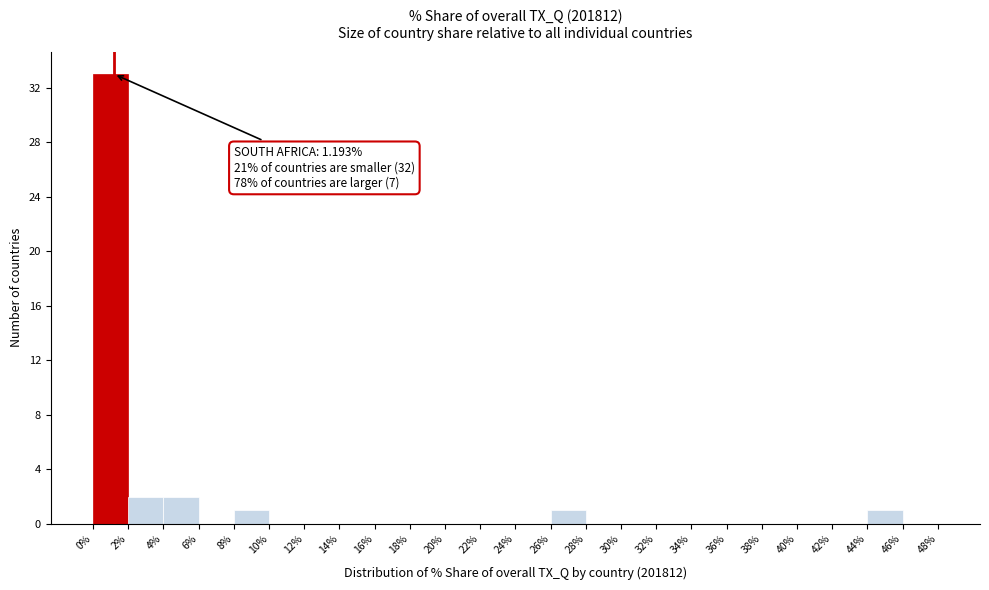

Which range on the x-axis has the tallest bar?

0% to 2%